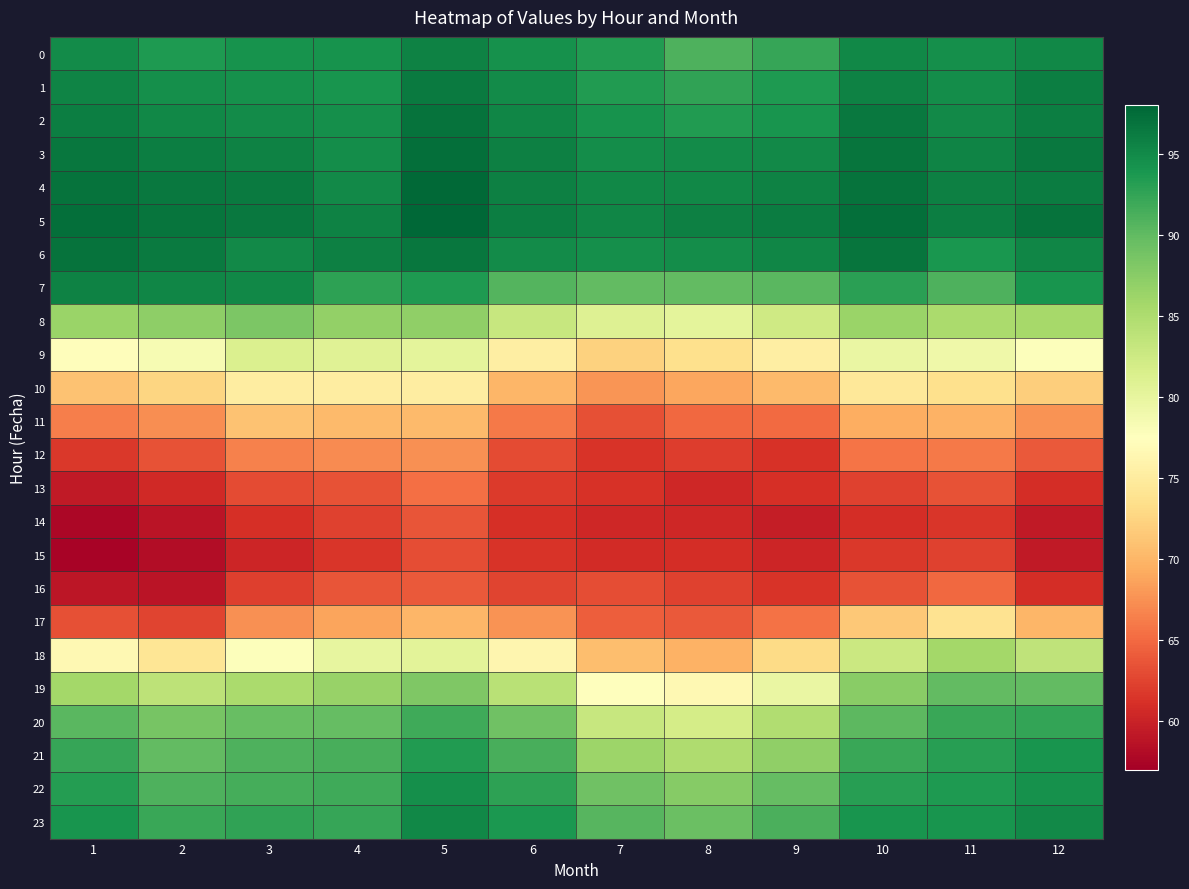

Which series has the widest spread of values?

18